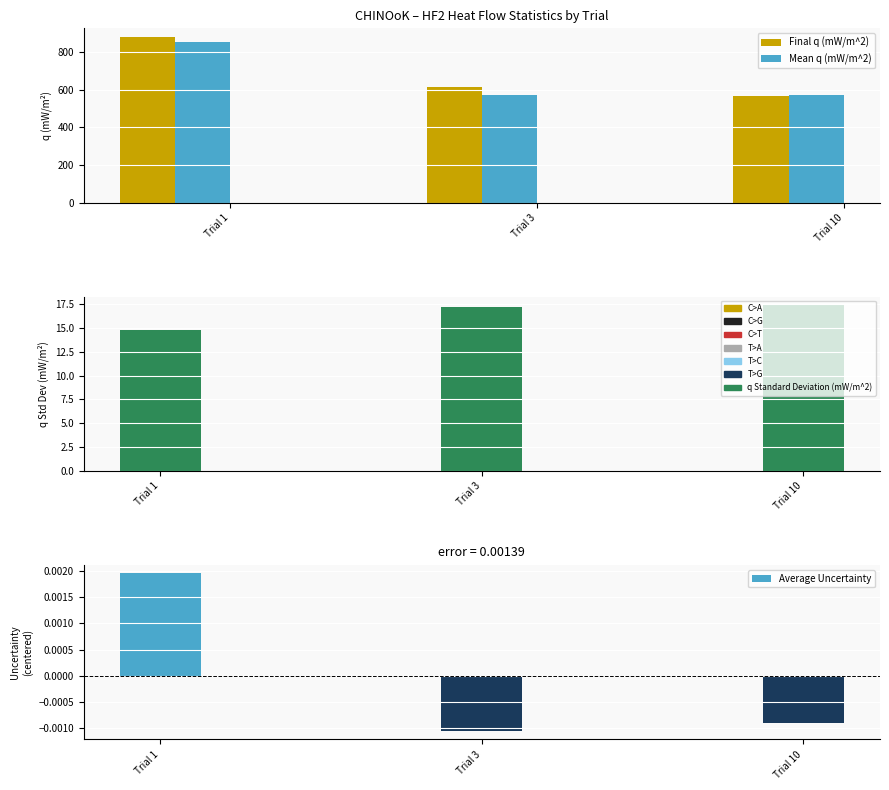

Is the value of Mean q (mW/m^2) at Trial 10 greater than the value of q Standard Deviation (mW/m^2) at Trial 10?

Yes